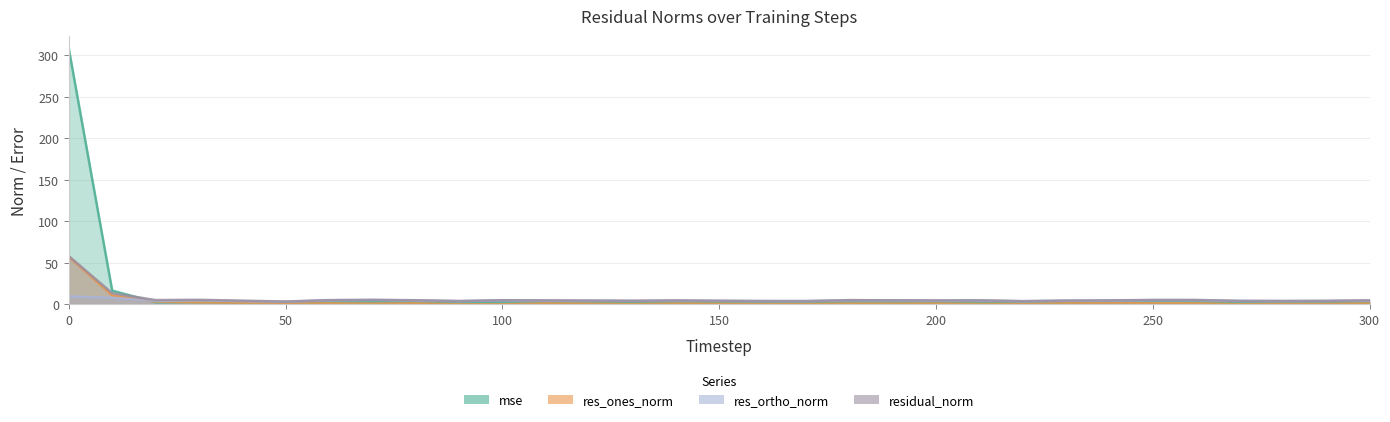

What is the difference between the mse values at 150 and 140?

0.4